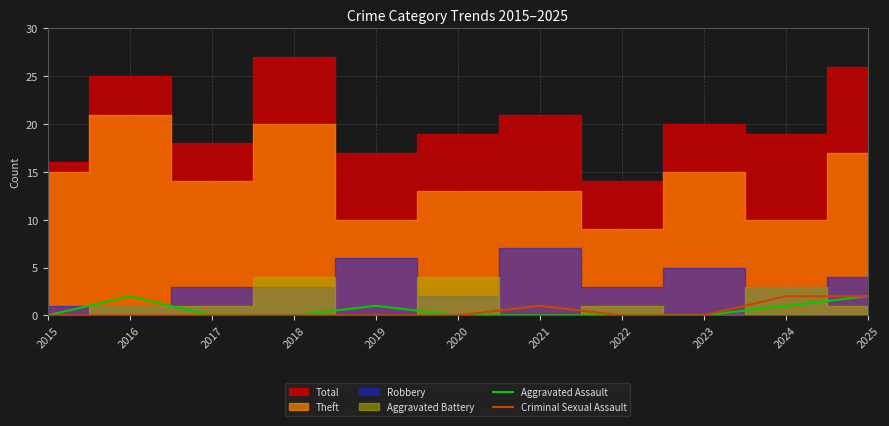

The Aggravated Assault series shows 1 at 2019. True or false?

True